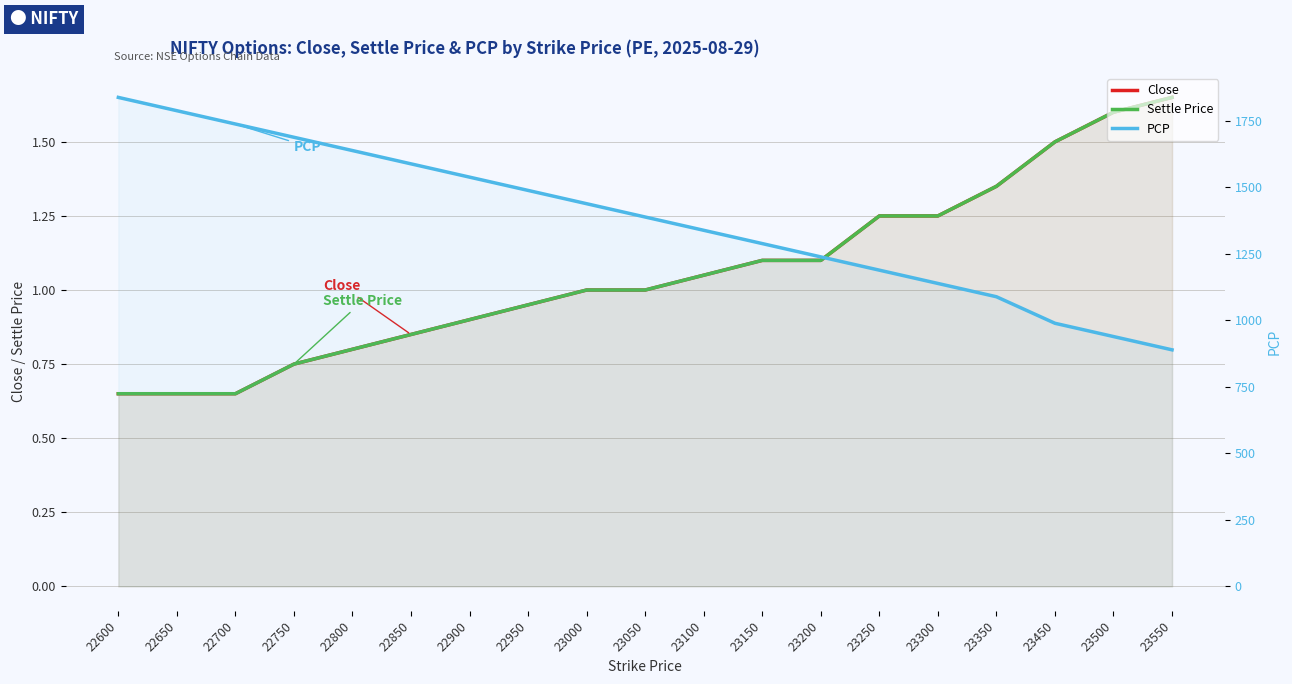

What is the difference between the maximum and minimum values in the Close series?

1.0